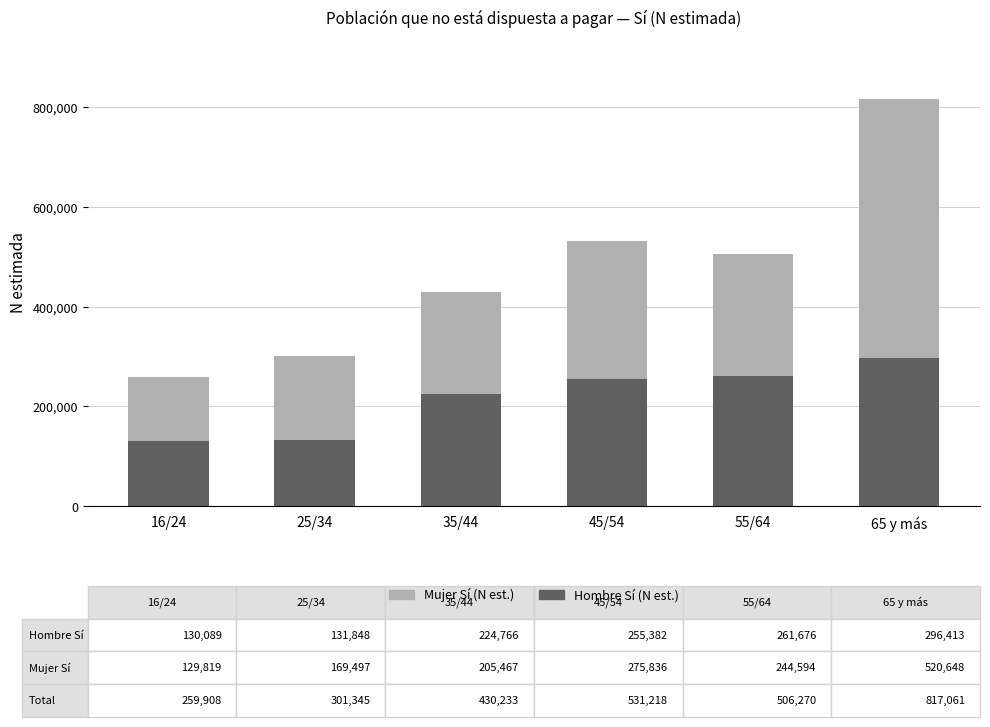

How many values in the Hombre Sí (N est.) series are below 255382?

3